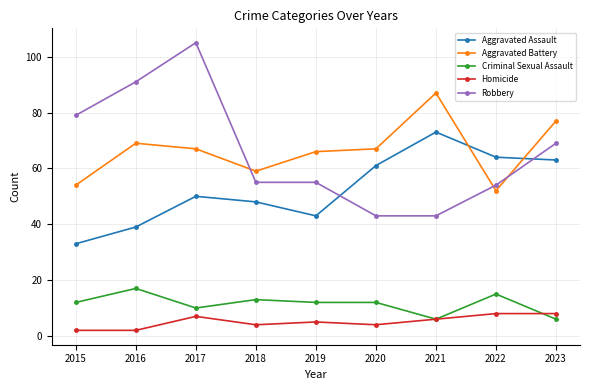

True or false: Homicide and Robbery cross at least once.

False